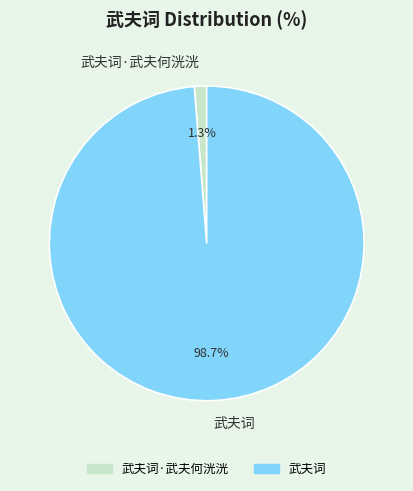

Which has a higher value, 武夫词·武夫何洸洸 or 武夫词?

武夫词